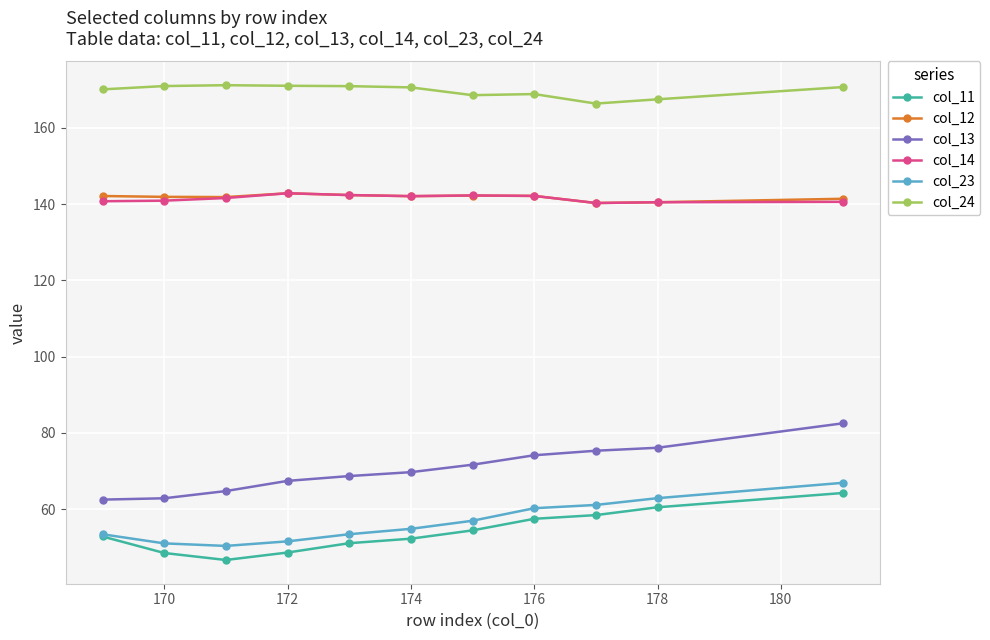

In col_11, how many points are lower than both neighbors (excluding endpoints)?

1